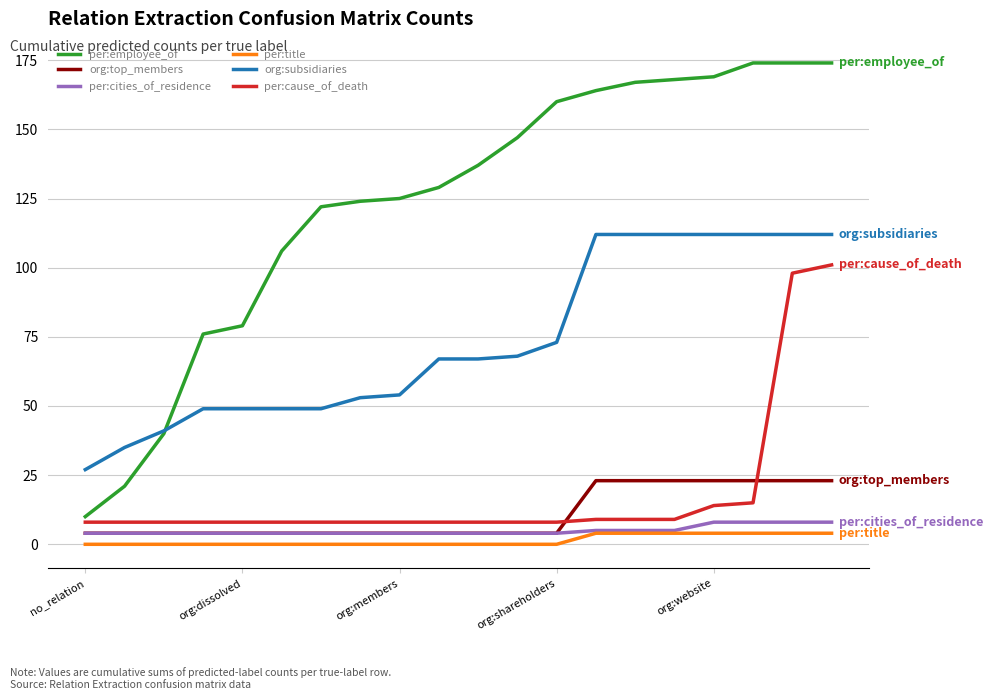

True or false: per:title and org:subsidiaries intersect in this chart.

False